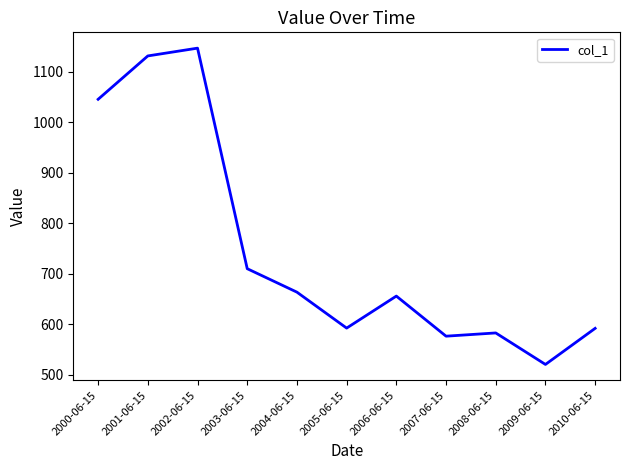

What position from the right is 2004-06-15?

7